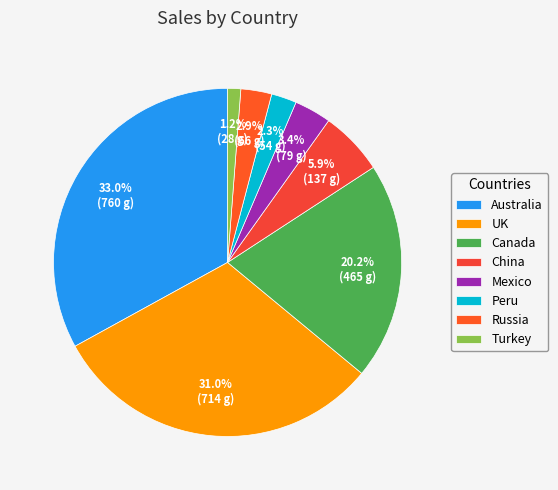

What is the ratio of the value at Peru to the value at Russia?

0.8